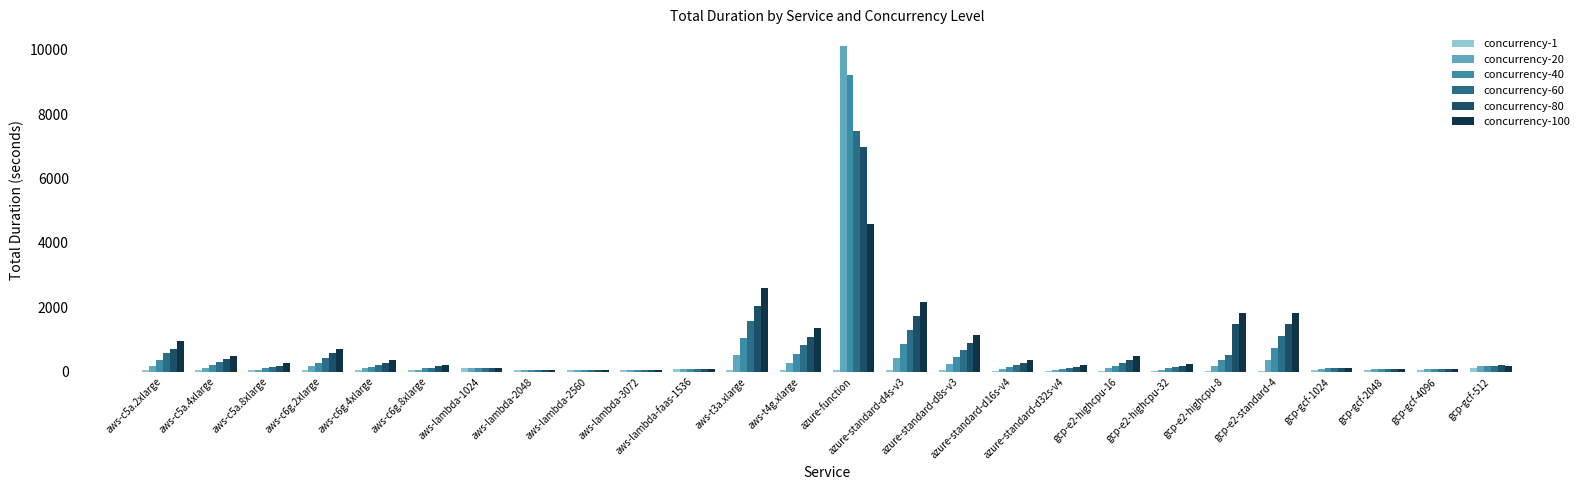

True or false: concurrency-80 has a value of 285 at azure-standard-d16s-v4.

True